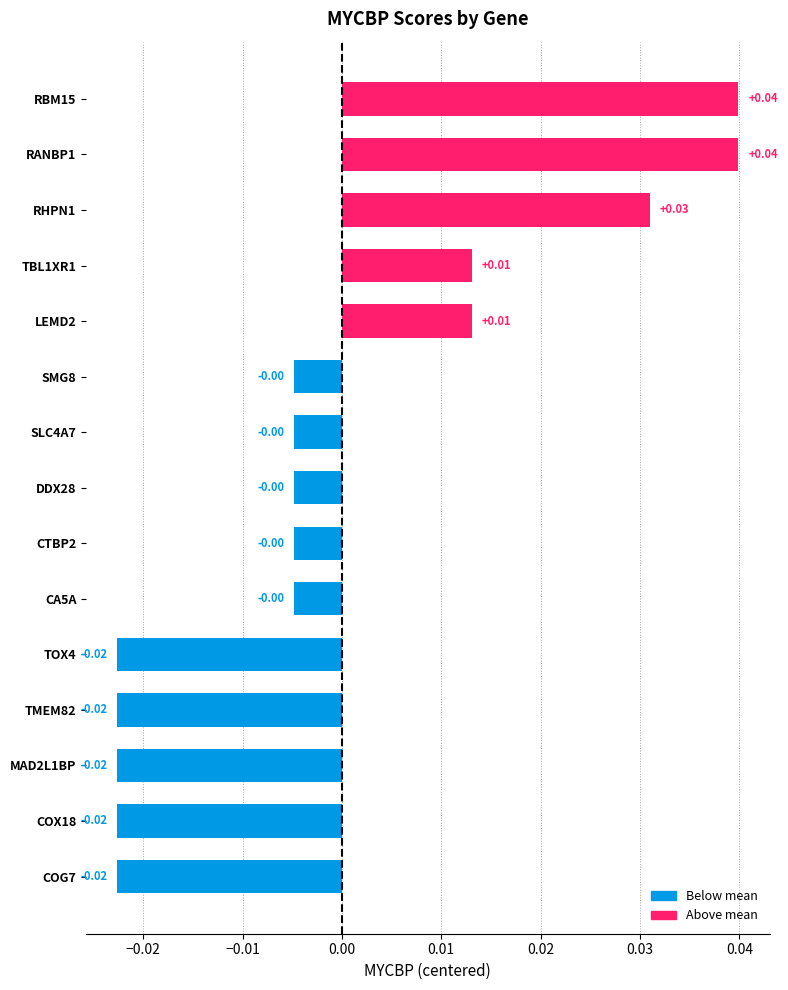

Which has a higher value, CA5A or RBM15?

RBM15